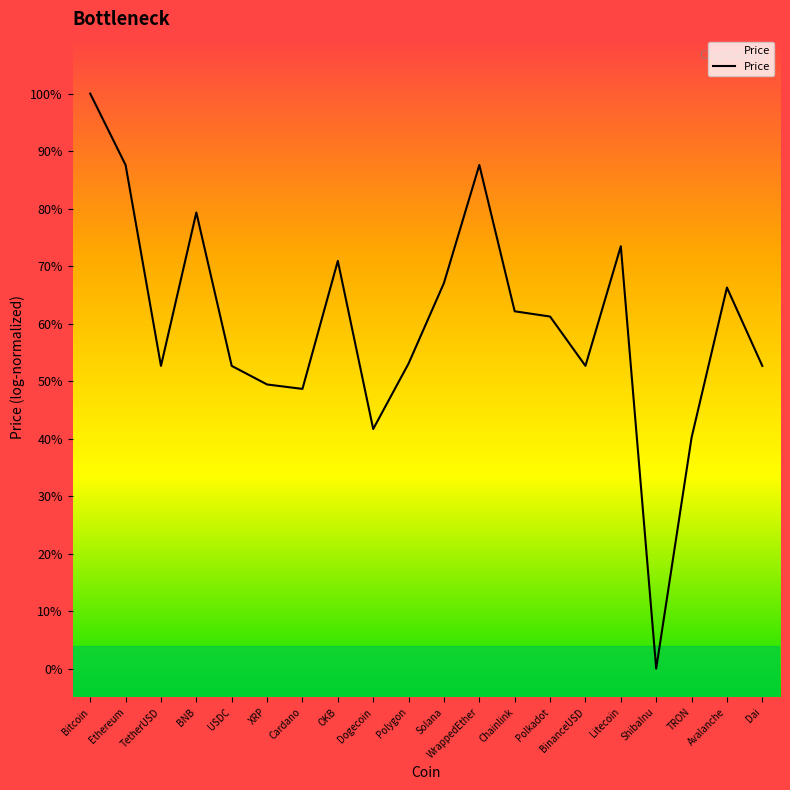

List the labels in order of value, smallest first.

ShibaInu, TRON, Dogecoin, Cardano, XRP, TetherUSD, Dai, USDC, BinanceUSD, Polygon, Polkadot, Chainlink, Avalanche, Solana, OKB, Litecoin, BNB, Ethereum, WrappedEther, Bitcoin